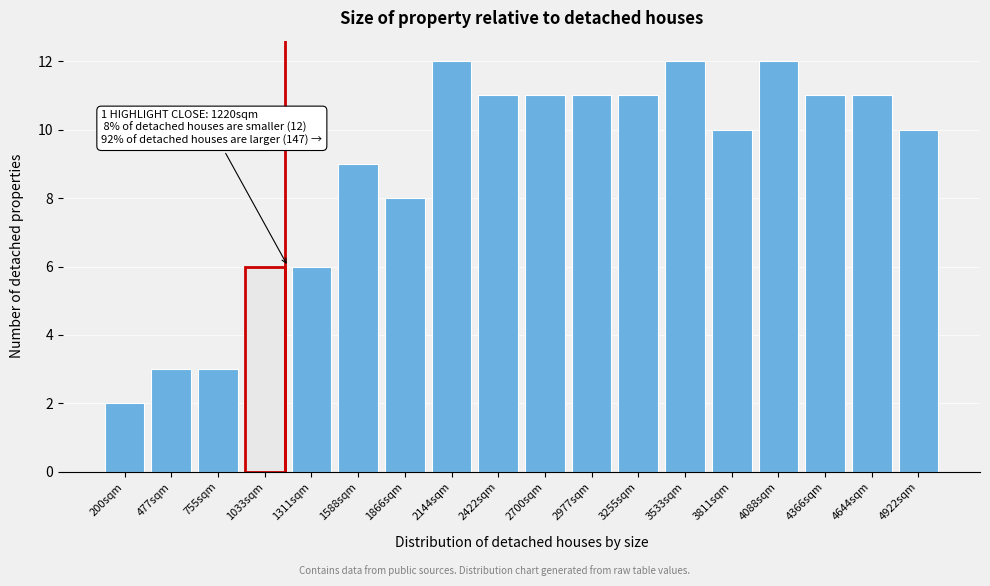

Reading right to left, list all the values displayed in this chart.

10	11	11	12	10	12	11	11	11	11	12	8	9	6	6	3	3	2